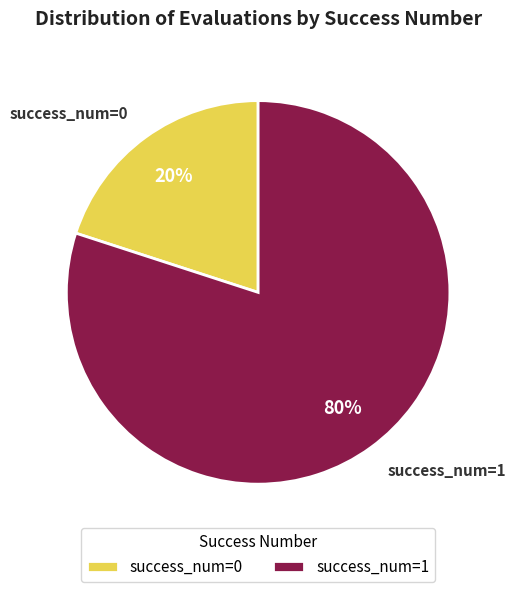

True or false: success_num=0 accounts for 34% of the total.

False